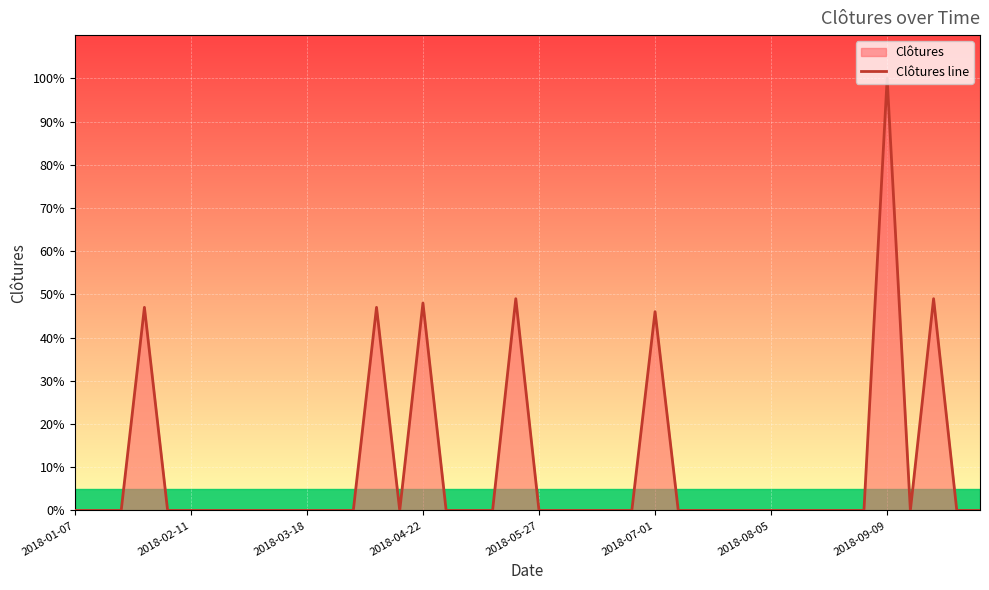

At which category does the chart reach its peak across all series?

2018-09-09